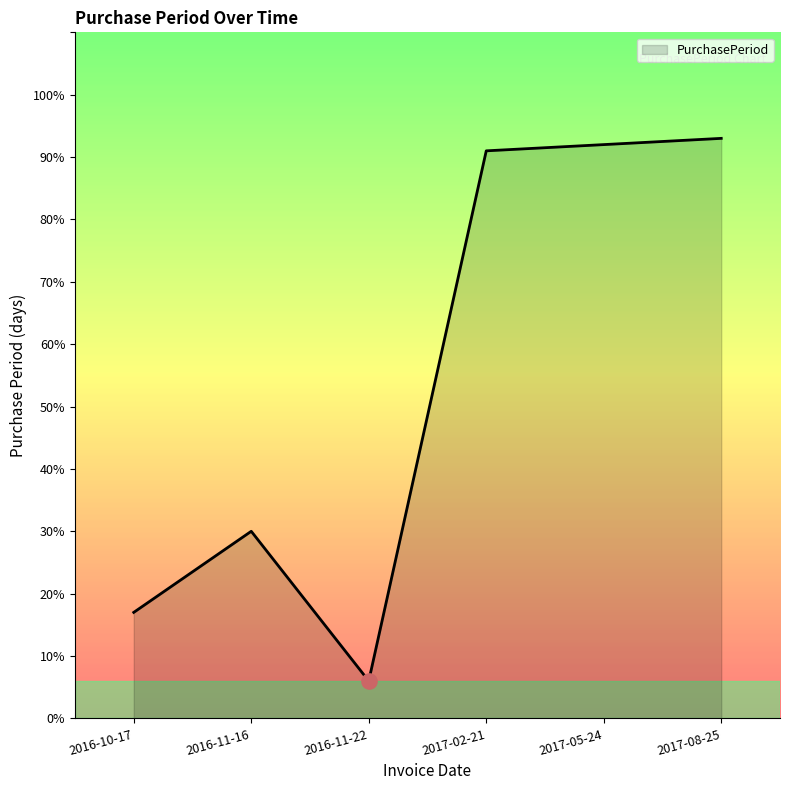

Approximately how many times larger is the value at 2017-08-25 compared to 2016-10-17?

5.5